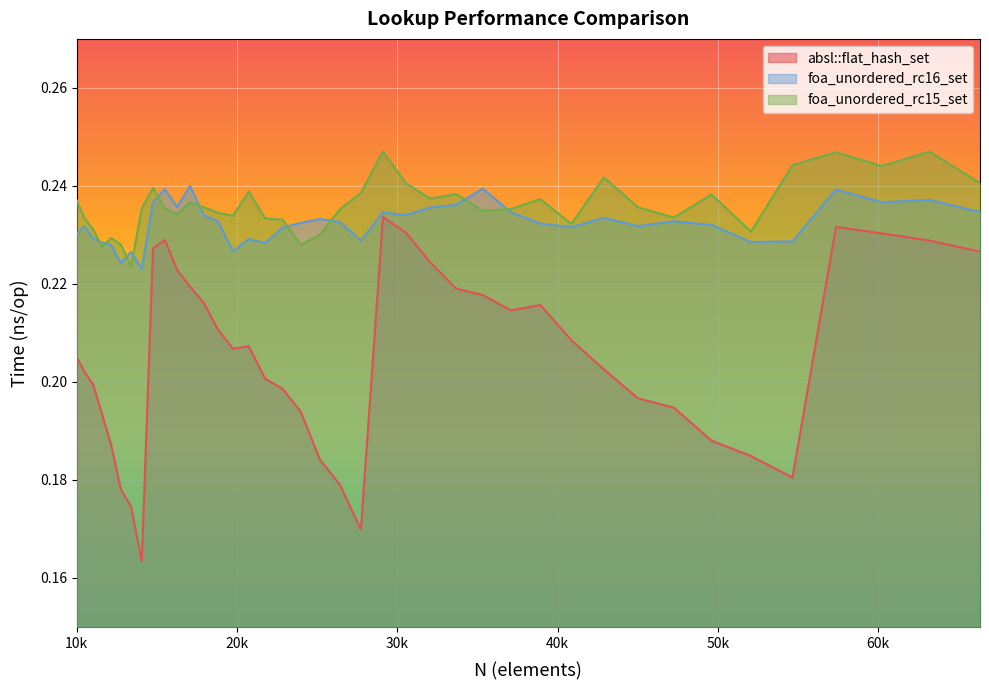

Is it true that foa_unordered_rc15_set equals 0.2 at 57372?

True